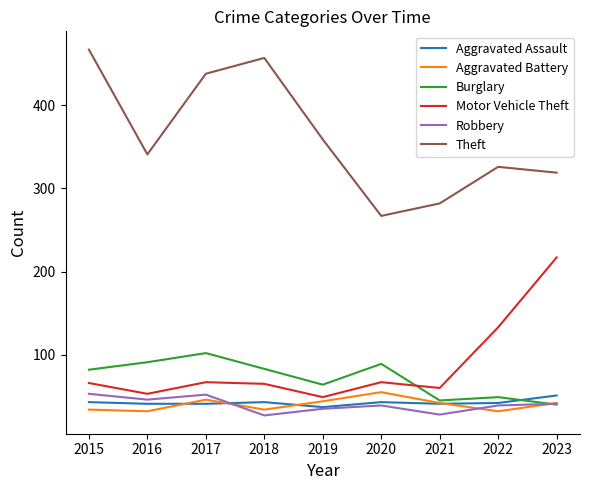

What is the lowest value of the Aggravated Battery series?

32